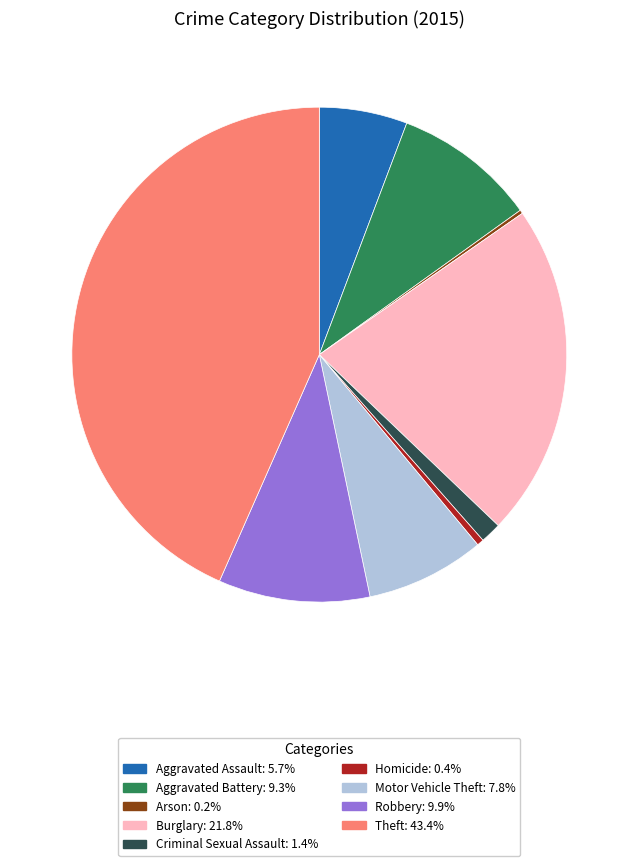

Is there a majority slice in this chart?

No